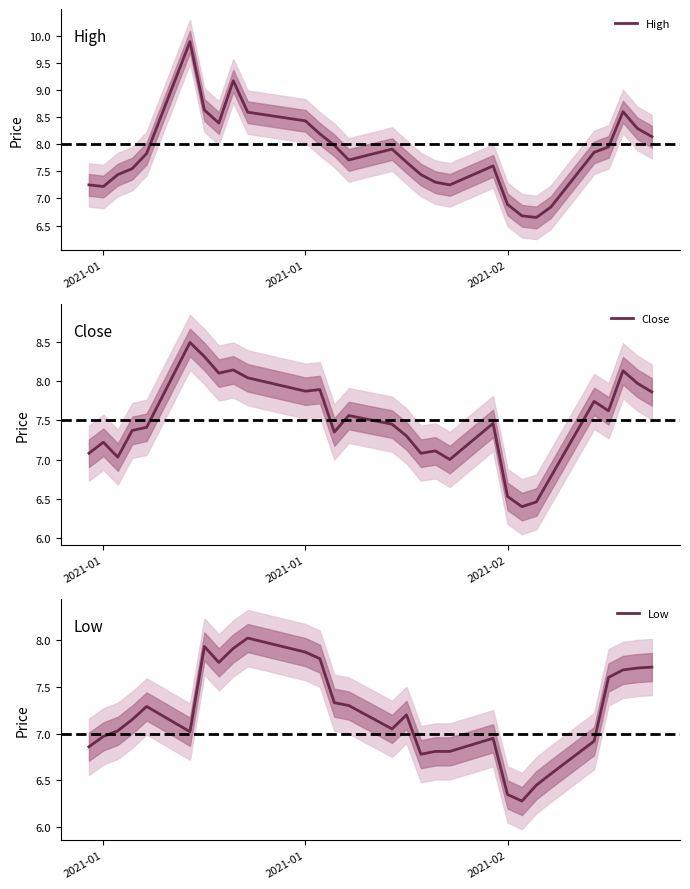

Which series has the largest total across all categories?

High